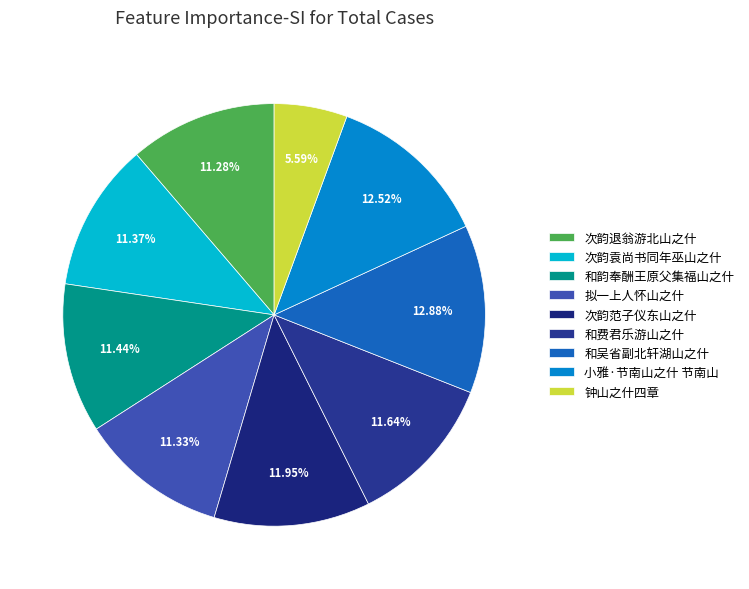

Count the number of slices in the pie.

9